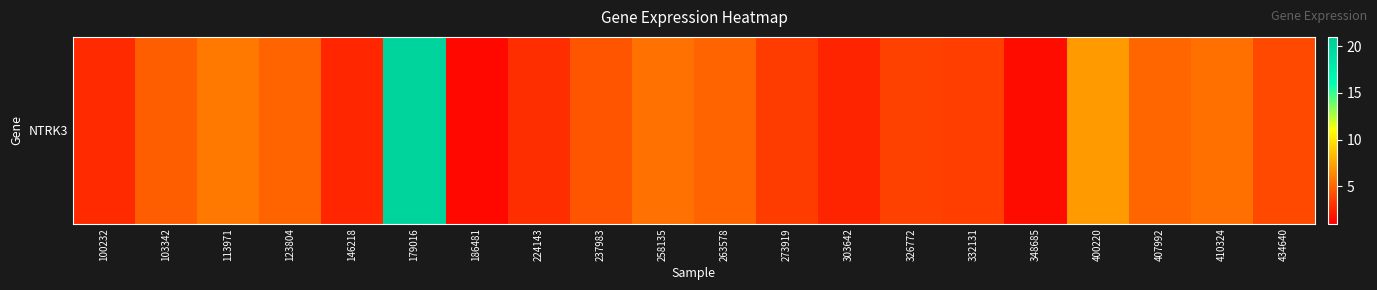

What is the change in value from 303642 to 434640?

+1.5